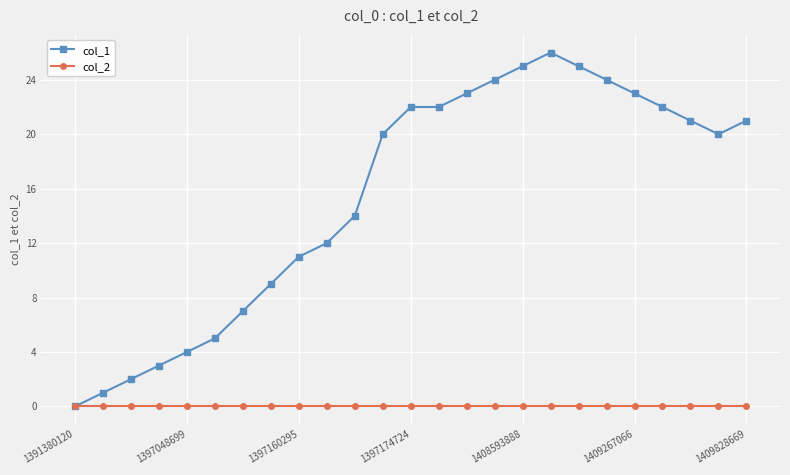

Which series has the largest range (max minus min)?

col_1